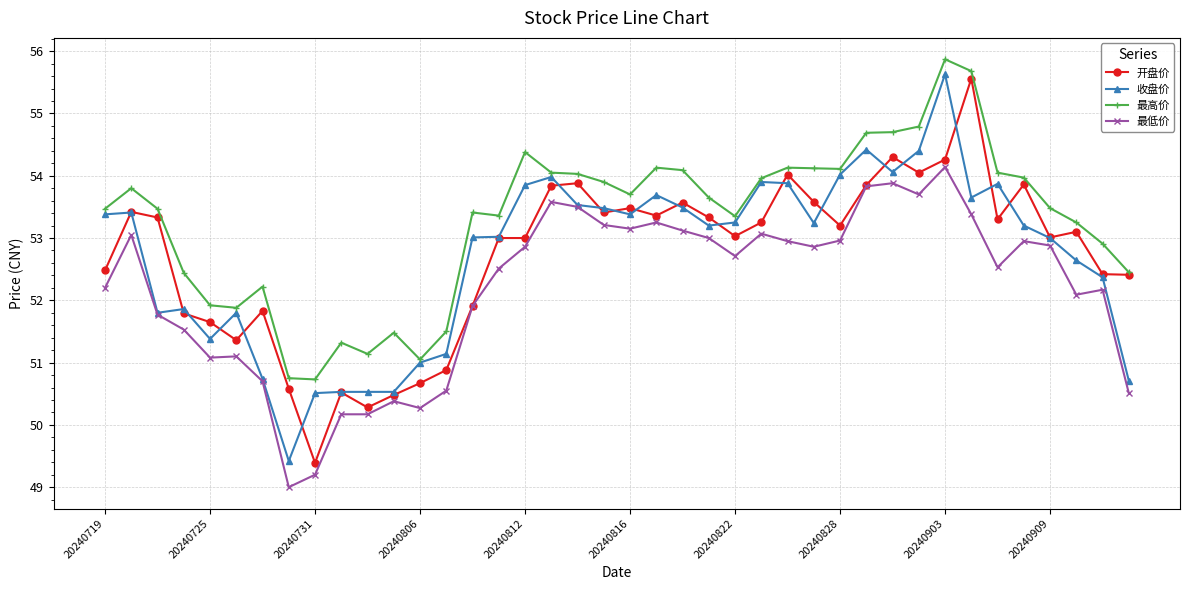

True or false: 最高价 and 最低价 intersect in this chart.

False